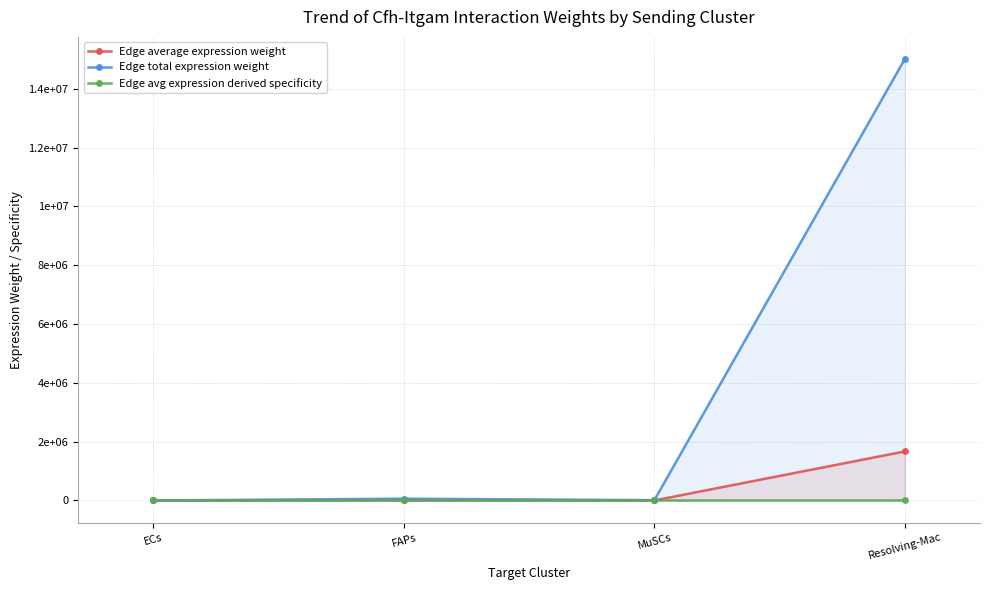

Which series changed the most between FAPs and Resolving-Mac?

Edge total expression weight